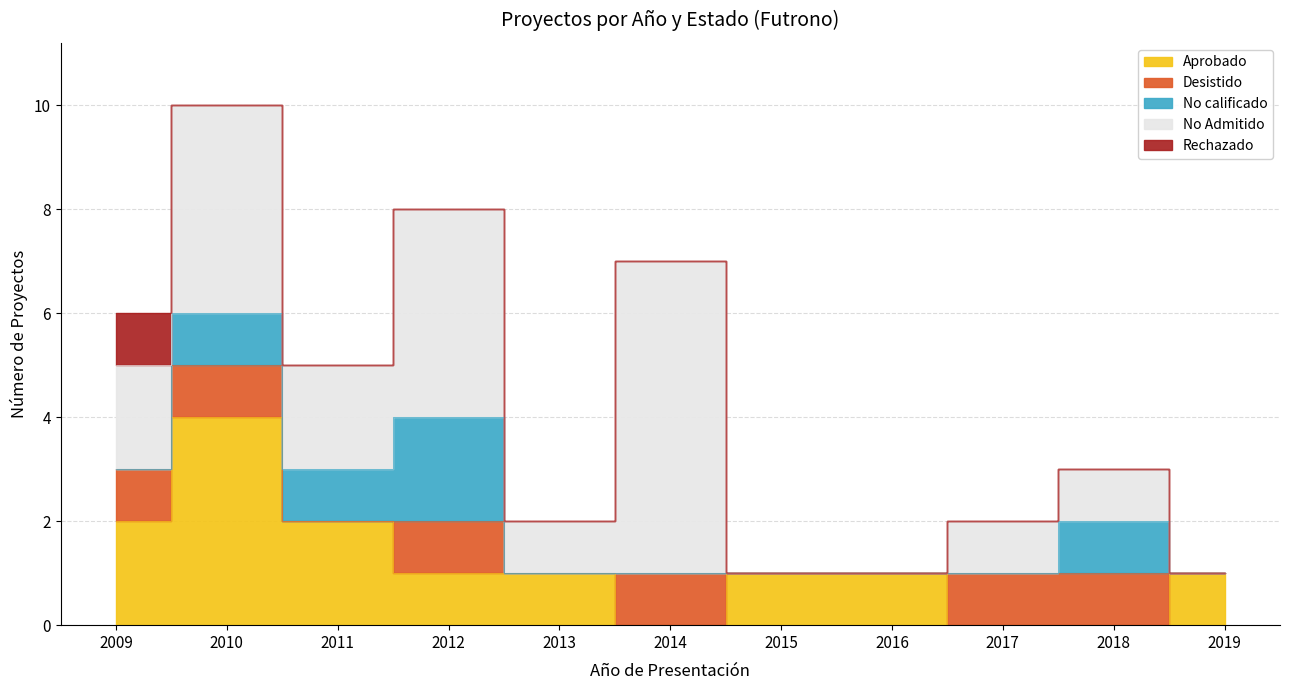

True or false: Desistido and Rechazado cross at least once.

False